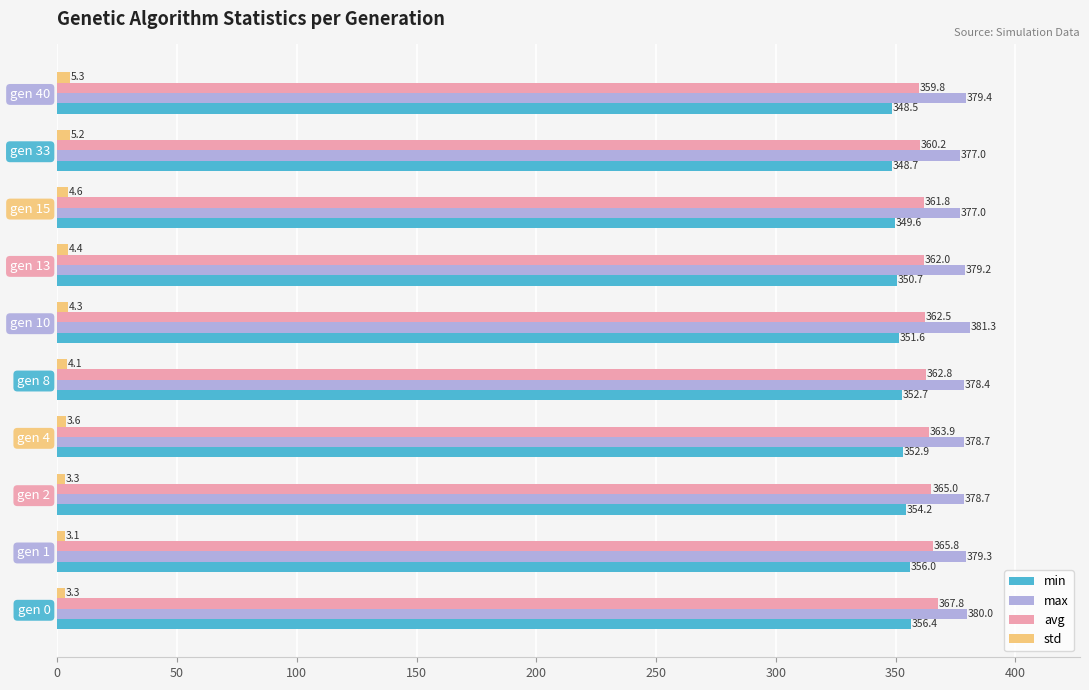

How many values in the min series are below 352?

5